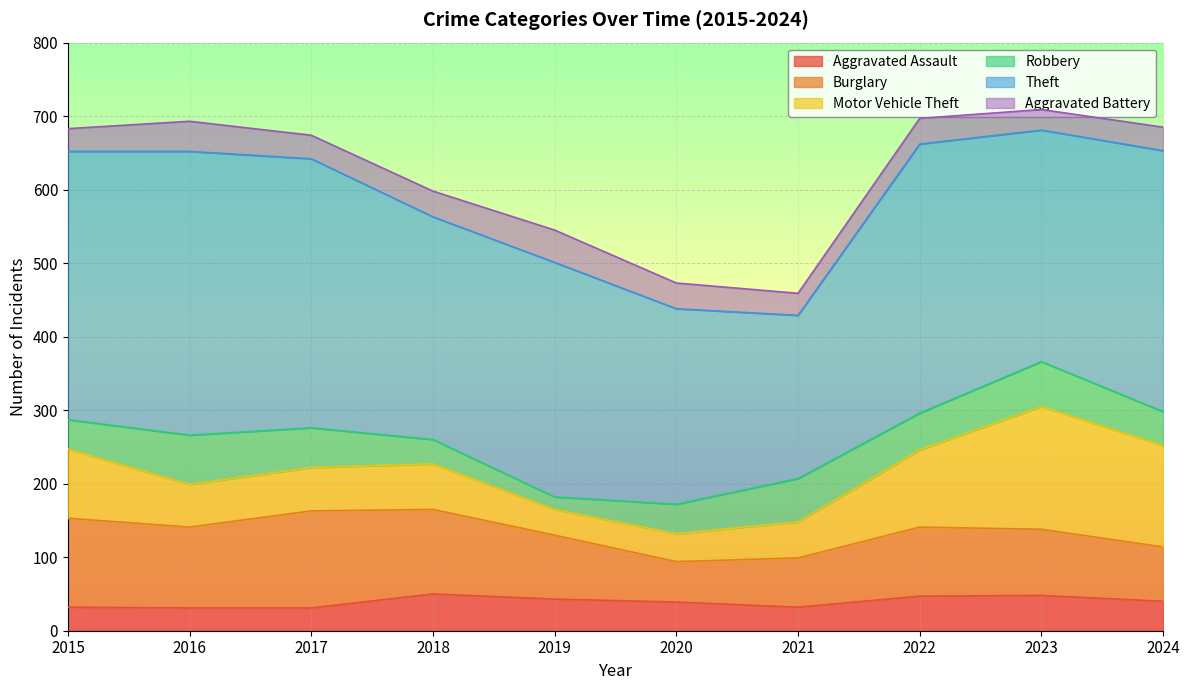

Where is the first local minimum for Motor Vehicle Theft?

2016